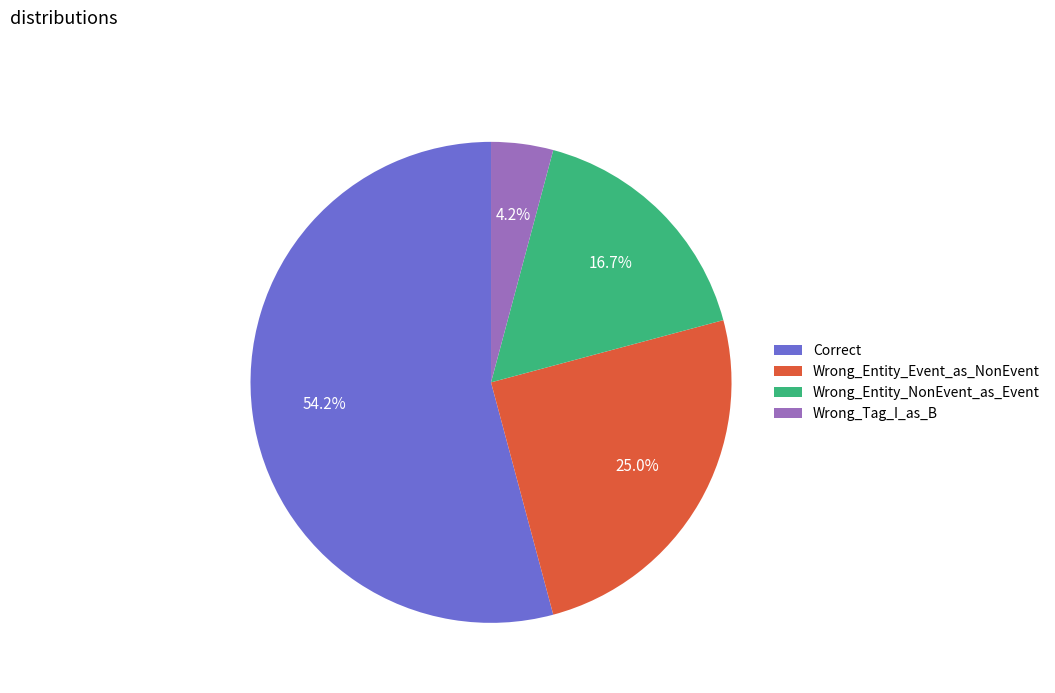

Is Wrong_Entity_Event_as_NonEvent the majority of the pie?

No